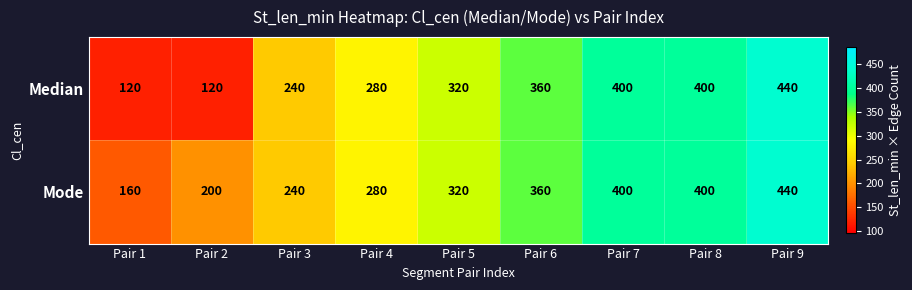

What is the difference between the maximum and second lowest values in the Median series?

320